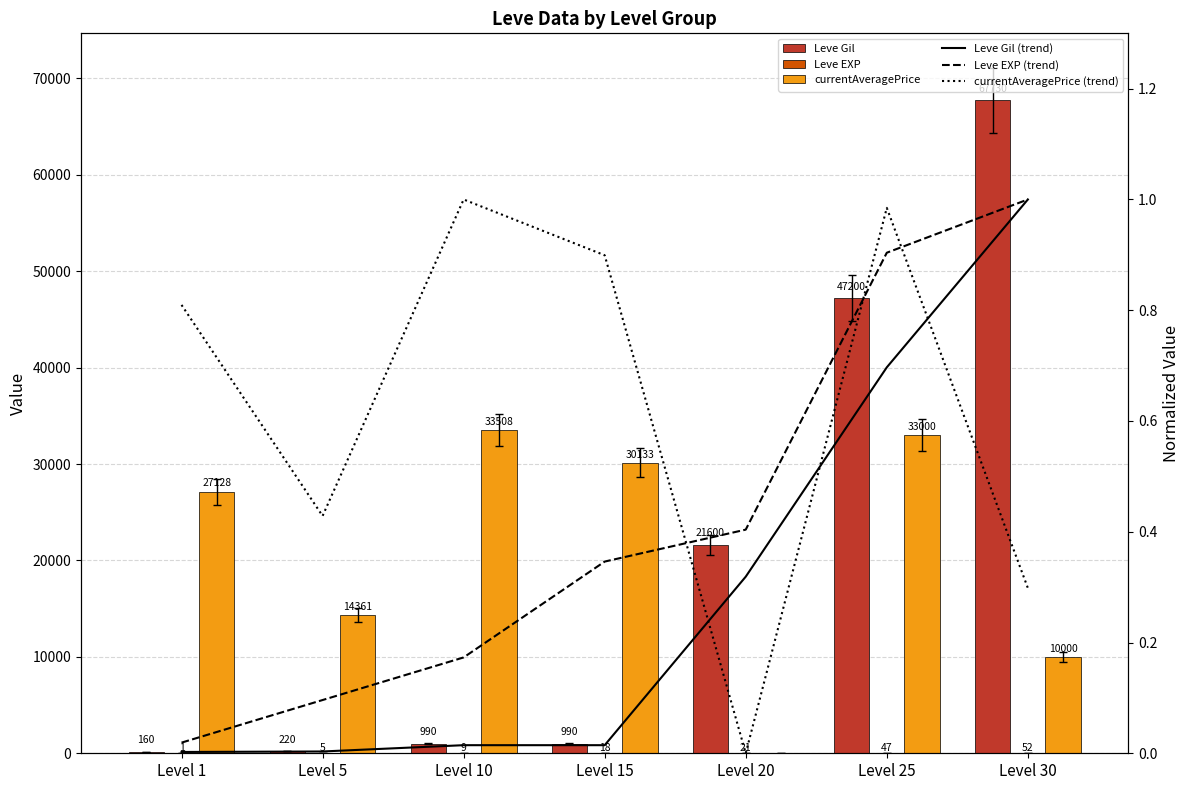

What is the total value across all series at Level 5?

14586.5